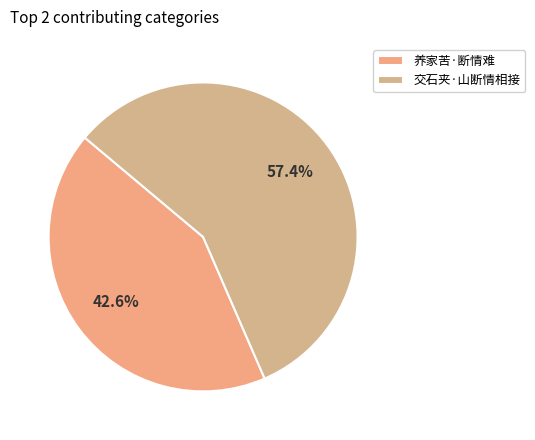

Does 养家苦·断情难 account for over 50% of the chart?

No